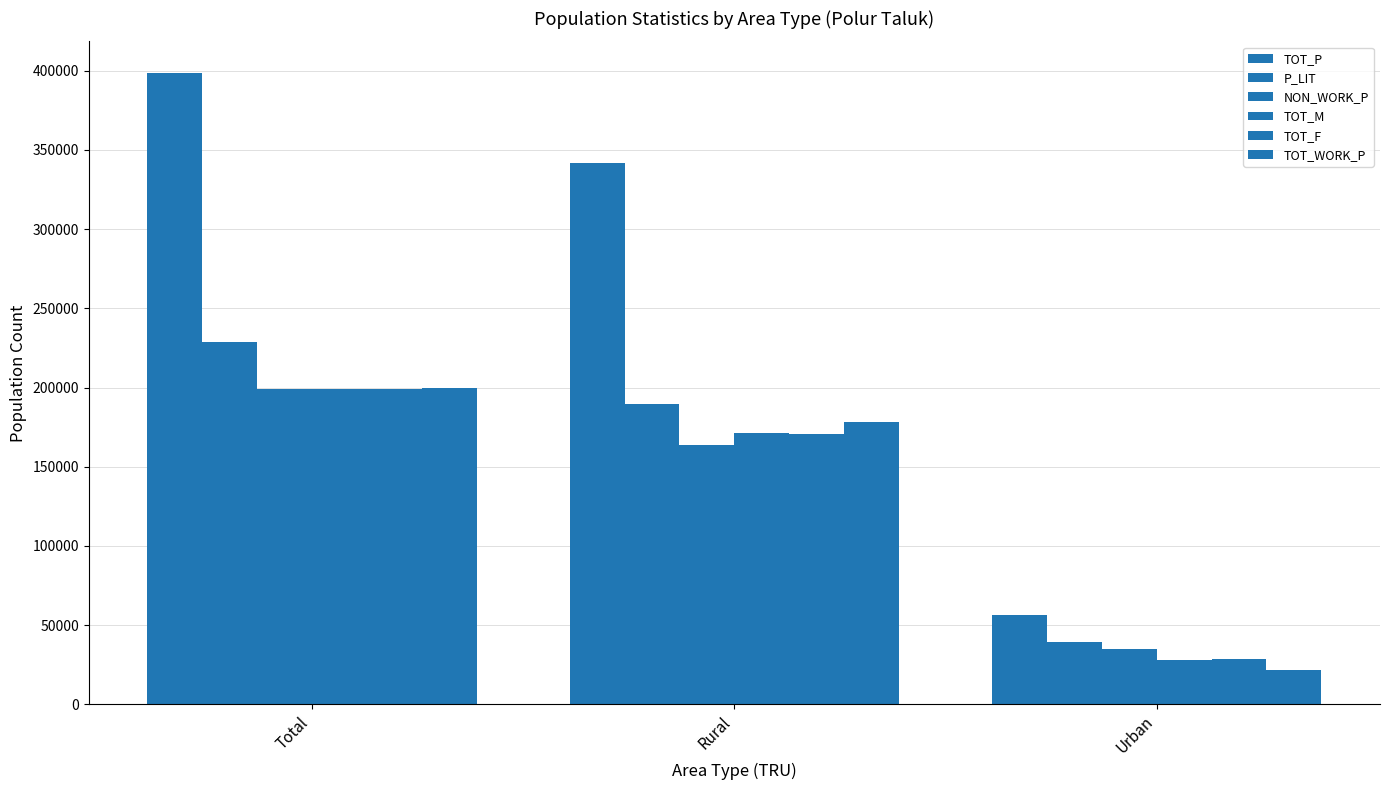

Is it true that TOT_WORK_P equals 199715 at Total?

True